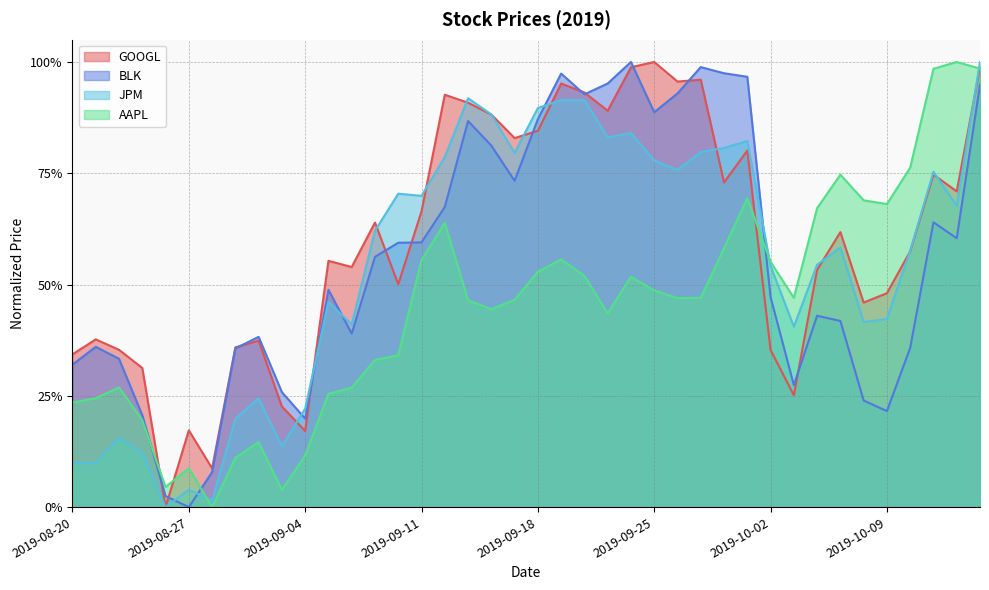

Reading left to right, transcribe all the data shown in this chart.

GOOGL: 0.3	0.4	0.4	0.3	0.0	0.2	0.1	0.4	0.4	0.2	0.2	0.6	0.5	0.6	0.5	0.7	0.9	0.9	0.9	0.8	0.8	1.0	0.9	0.9	1.0	1.0	1.0	1.0	0.7	0.8	0.4	0.3	0.5	0.6	0.5	0.5	0.6	0.7	0.7	1.0
BLK: 0.3	0.4	0.3	0.2	0.0	0.0	0.1	0.4	0.4	0.3	0.2	0.5	0.4	0.6	0.6	0.6	0.7	0.9	0.8	0.7	0.9	1.0	0.9	1.0	1.0	0.9	0.9	1.0	1.0	1.0	0.5	0.3	0.4	0.4	0.2	0.2	0.4	0.6	0.6	0.9
JPM: 0.1	0.1	0.2	0.1	0.0	0.0	0.0	0.2	0.2	0.1	0.2	0.5	0.4	0.6	0.7	0.7	0.8	0.9	0.9	0.8	0.9	0.9	0.9	0.8	0.8	0.8	0.8	0.8	0.8	0.8	0.5	0.4	0.5	0.6	0.4	0.4	0.6	0.8	0.7	1.0
AAPL: 0.2	0.2	0.3	0.2	0.0	0.1	0.0	0.1	0.1	0.0	0.1	0.3	0.3	0.3	0.3	0.6	0.6	0.5	0.4	0.5	0.5	0.6	0.5	0.4	0.5	0.5	0.5	0.5	0.6	0.7	0.6	0.5	0.7	0.7	0.7	0.7	0.8	1.0	1.0	1.0